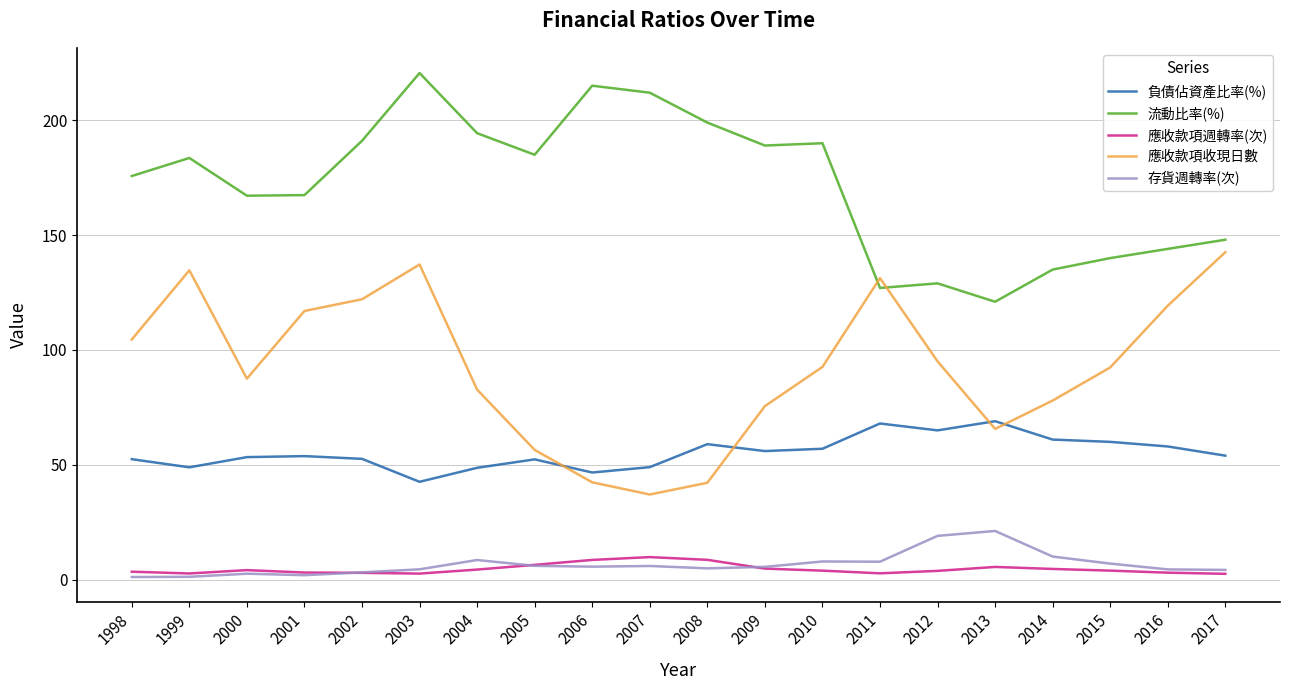

What is the difference between the highest and lowest values at 2009?

184.2